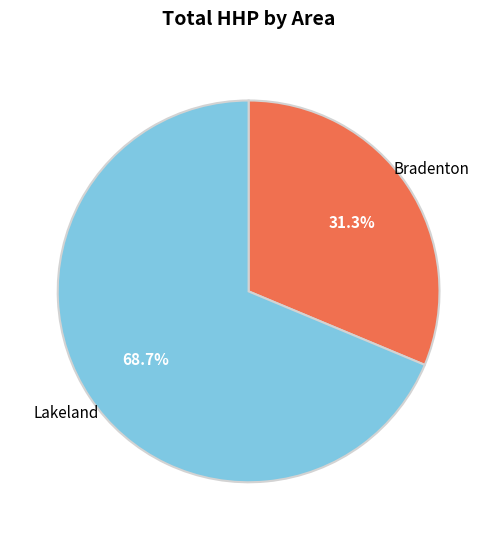

Does any single category account for the majority?

Yes